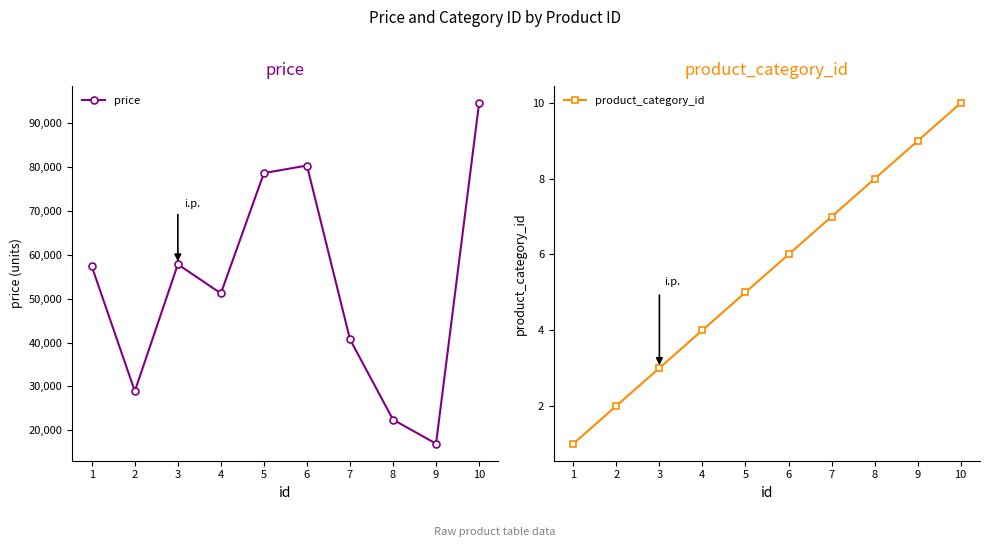

Rank the series by their maximum value, from lowest to highest.

product_category_id, price